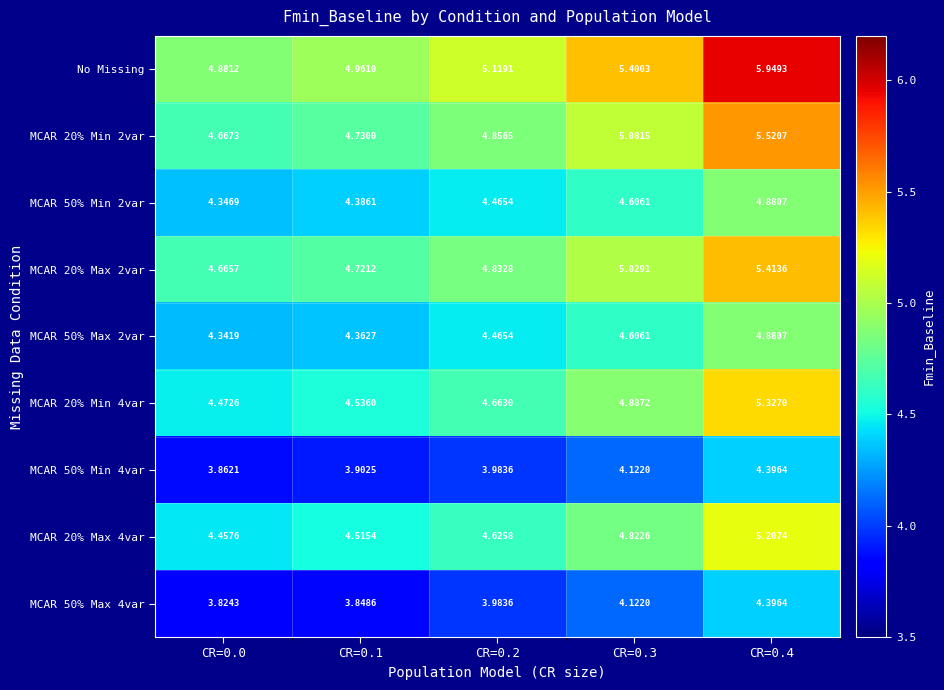

What is the spread (max minus min) of values at CR=0.3?

1.3